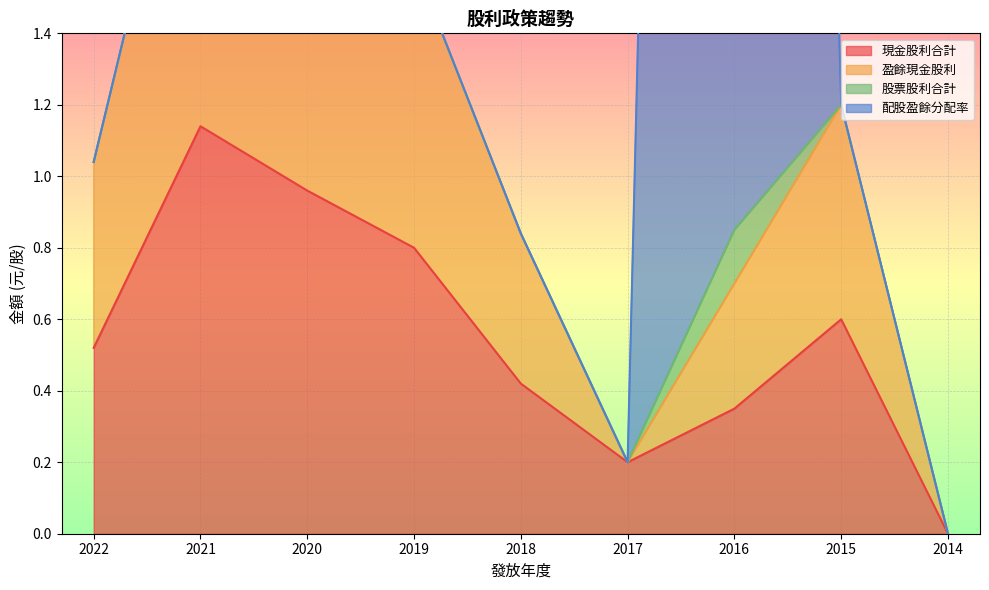

How many data points in 股票股利合計 are less than 1?

3